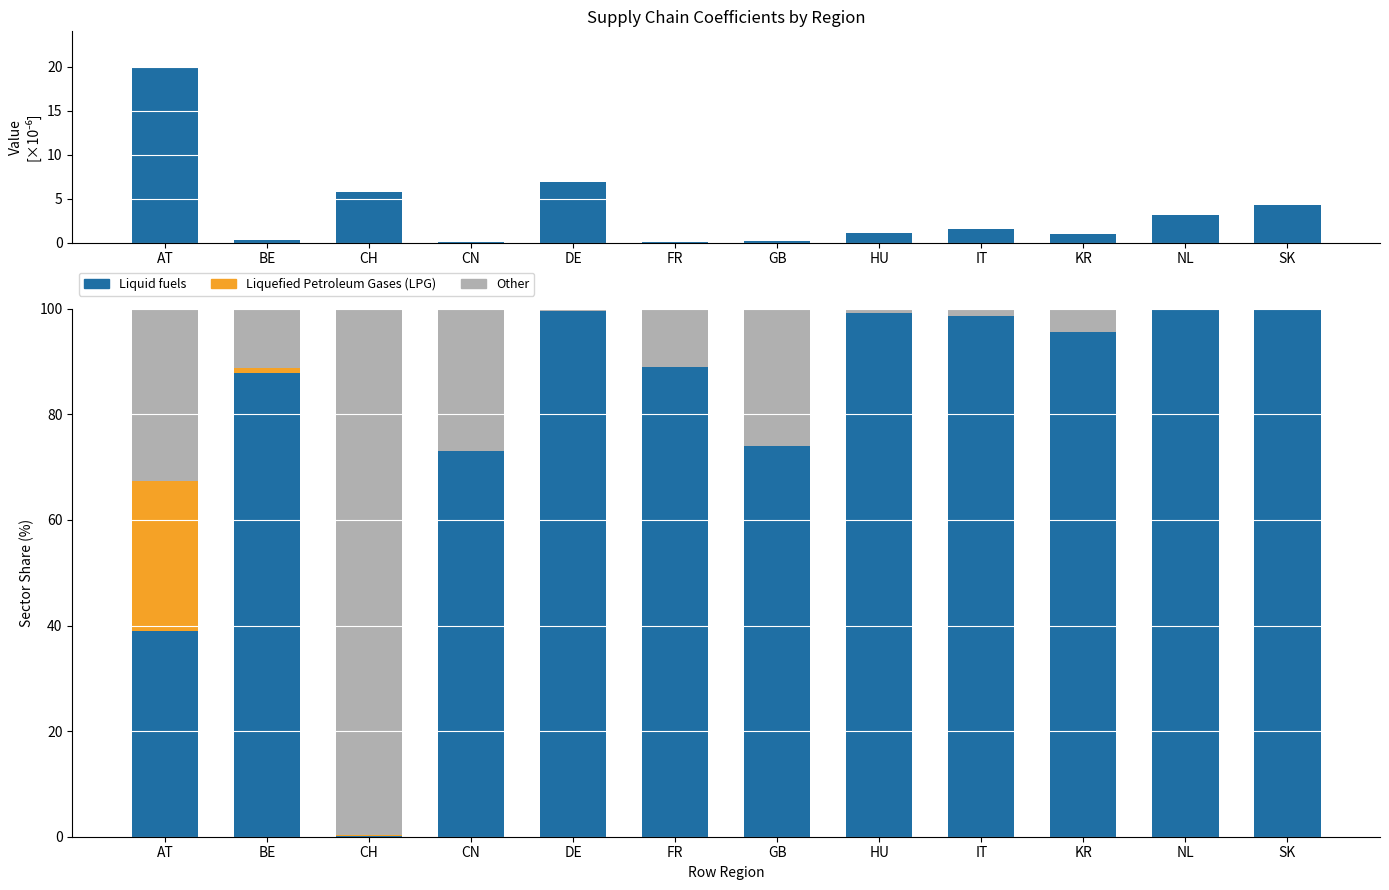

Where is Other nearest to the value 49?

AT